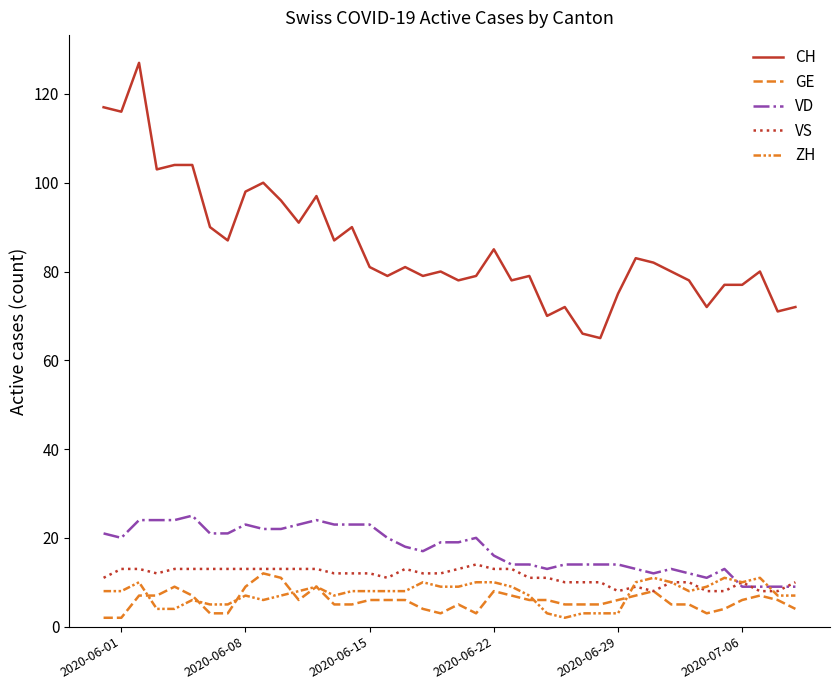

How many lines are shown in the chart?

5